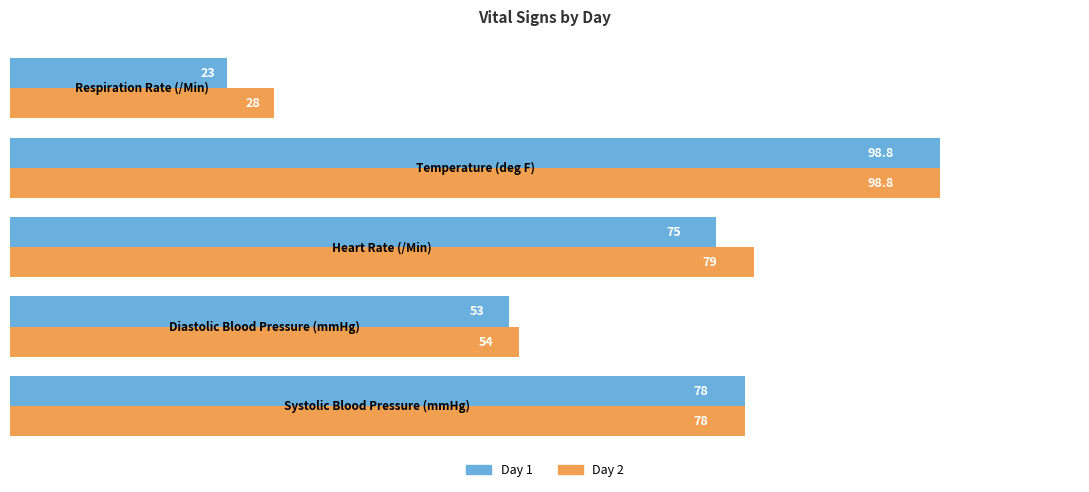

Which series has the largest total across all categories?

Day 2